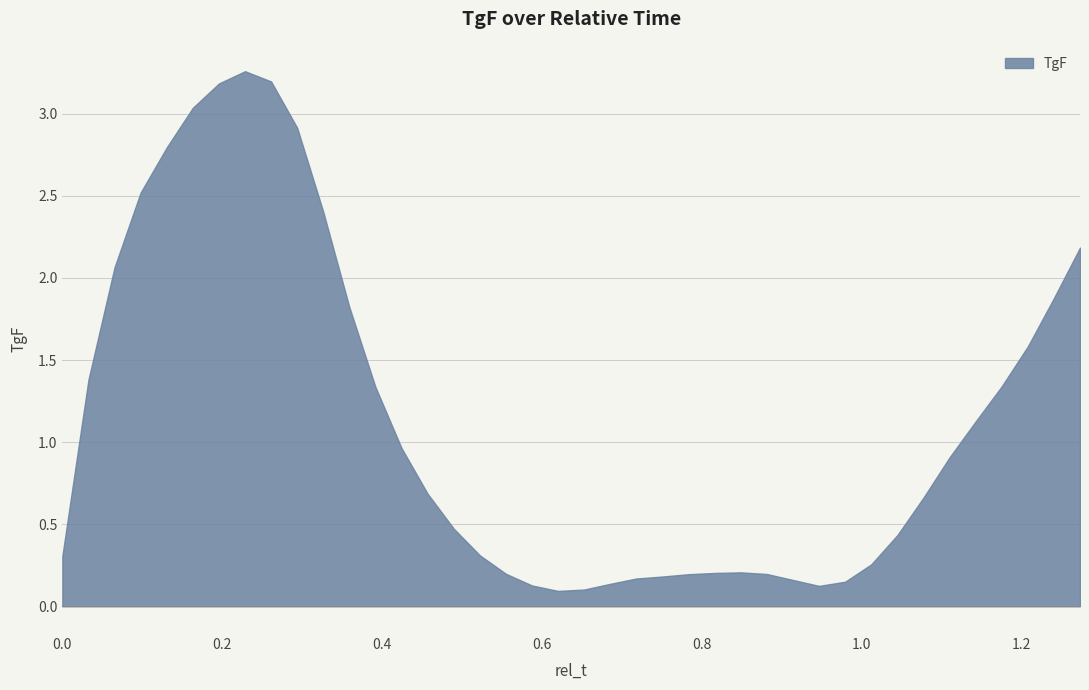

How many points are lower than both their immediate neighbors (excluding endpoints)?

2